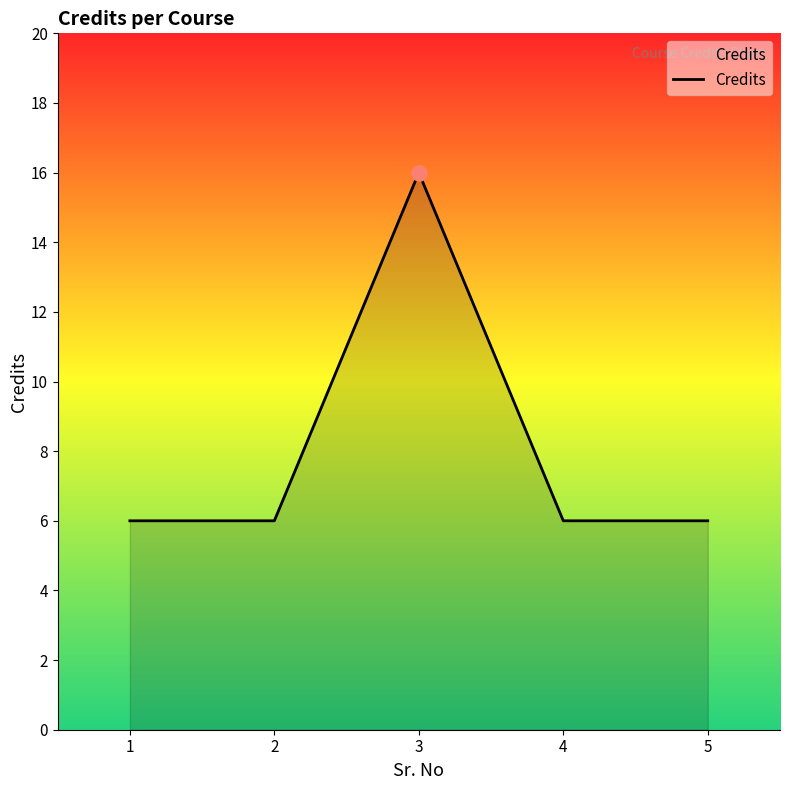

Which has a higher value, 3 or 5?

3